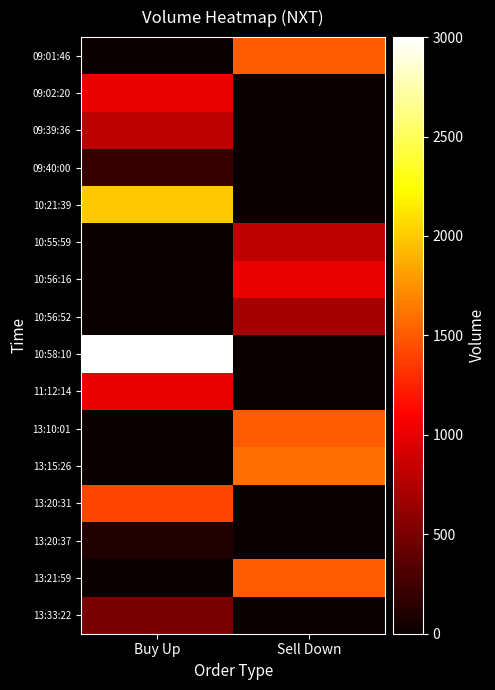

Reading right to left, what are all the values shown in this chart?

09:01:46: Sell Down=1500	Buy Up=0
09:02:20: Sell Down=0	Buy Up=1000
09:39:36: Sell Down=0	Buy Up=800
09:40:00: Sell Down=0	Buy Up=200
10:21:39: Sell Down=0	Buy Up=2000
10:55:59: Sell Down=800	Buy Up=0
10:56:16: Sell Down=1000	Buy Up=0
10:56:52: Sell Down=700	Buy Up=0
10:58:10: Sell Down=0	Buy Up=3000
11:12:14: Sell Down=0	Buy Up=1000
13:10:01: Sell Down=1500	Buy Up=0
13:15:26: Sell Down=1600	Buy Up=0
13:20:31: Sell Down=0	Buy Up=1400
13:20:37: Sell Down=0	Buy Up=100
13:21:59: Sell Down=1500	Buy Up=0
13:33:22: Sell Down=0	Buy Up=500